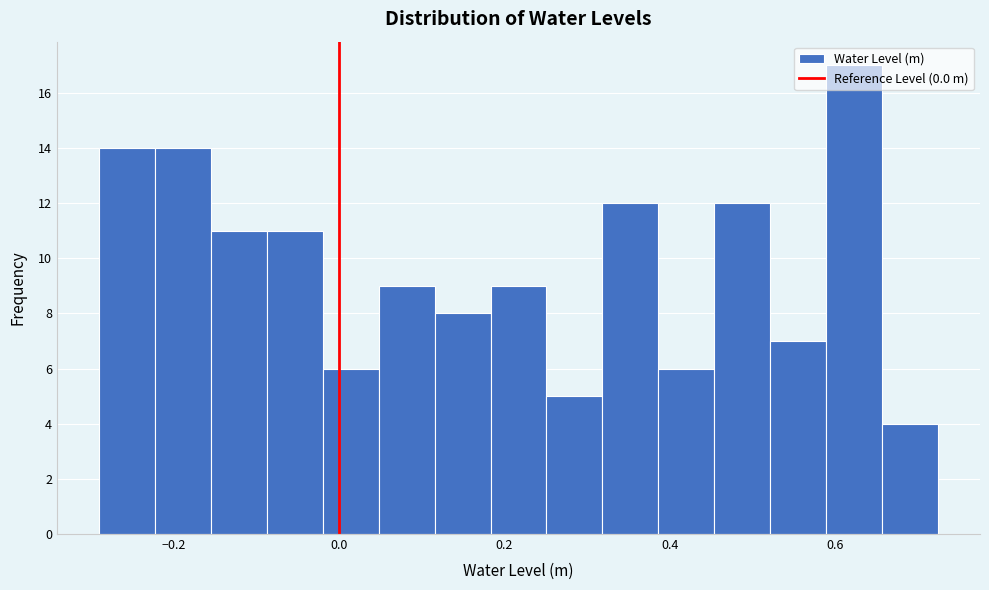

Around what value on the x-axis is the tallest bar? Give the approximate position of its centre, as read against the axis.

0.62